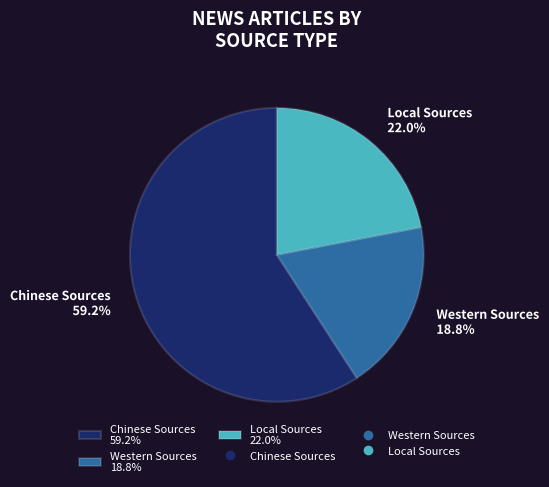

Which slice is the largest?

Chinese Sources